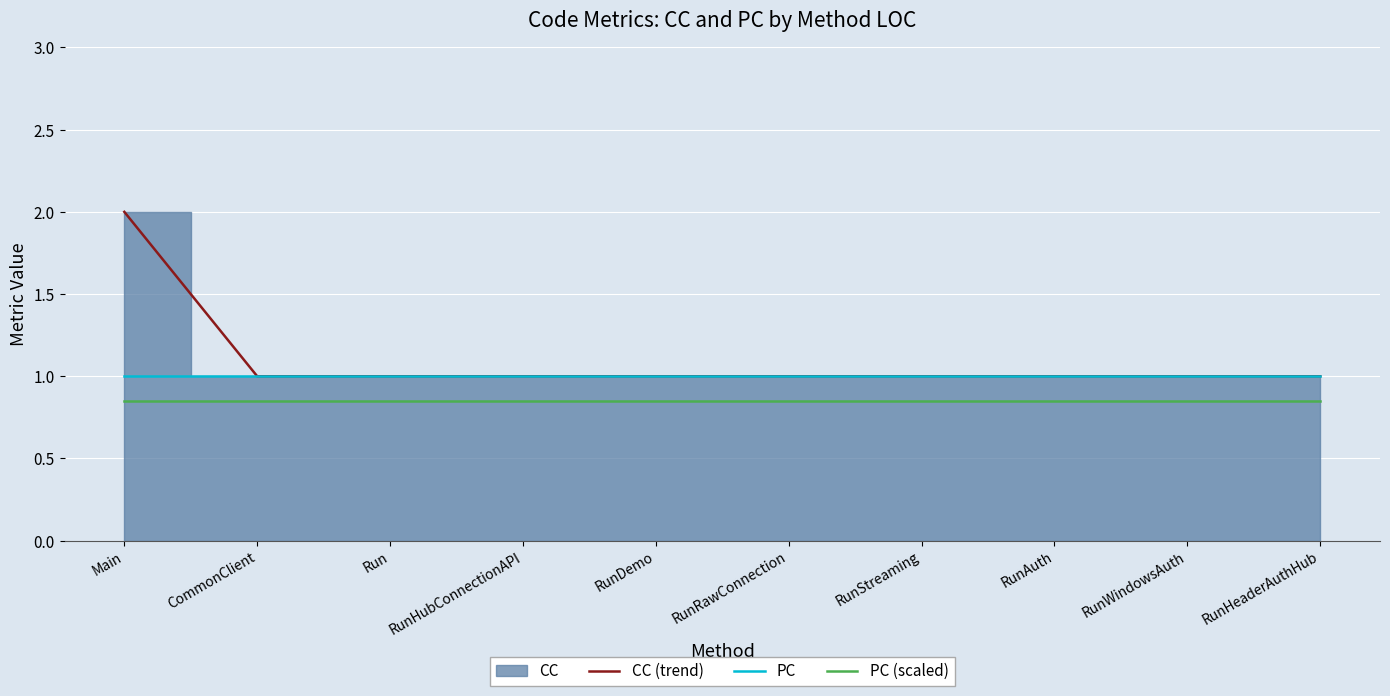

Does the chart display data point markers on the line(s)?

No